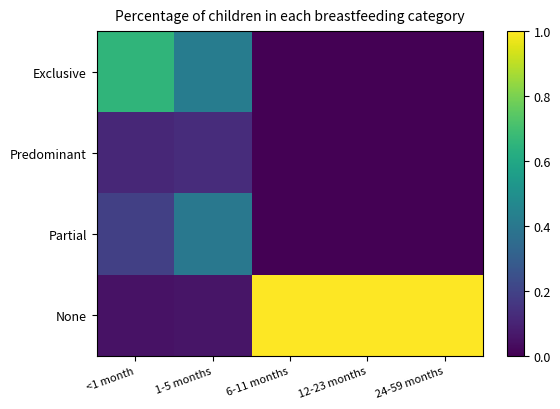

At which category does the chart reach its peak across all series?

6-11 months